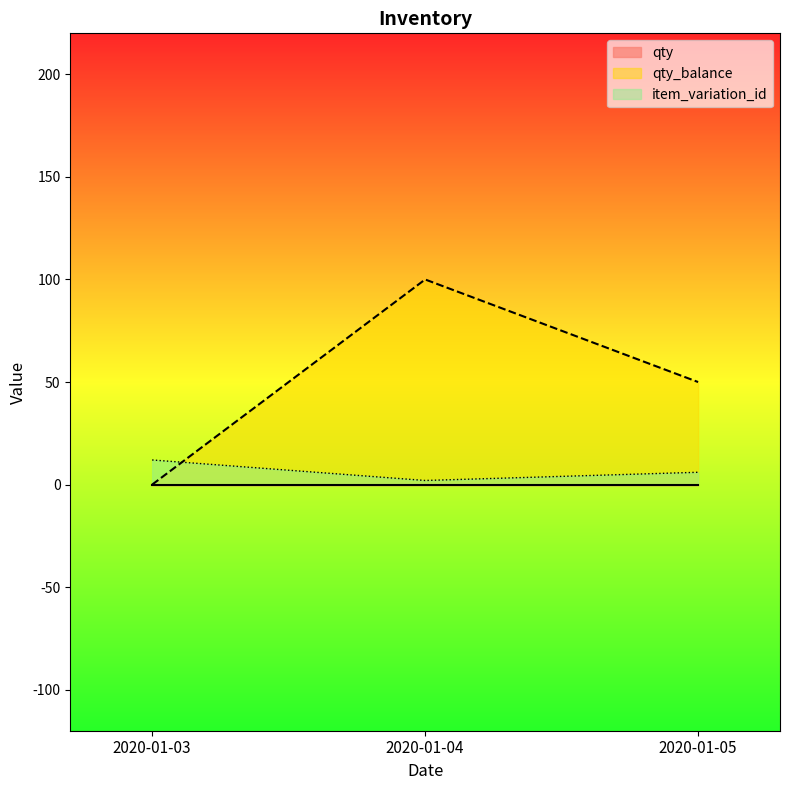

At which category is the sum across all series the highest?

2020-01-04